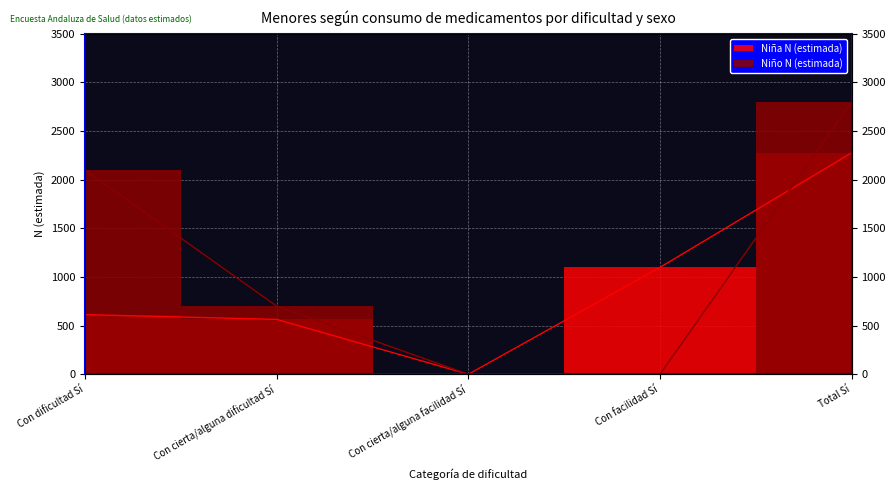

At which label is Niña N (estimada) closest to 1138?

Con facilidad Sí